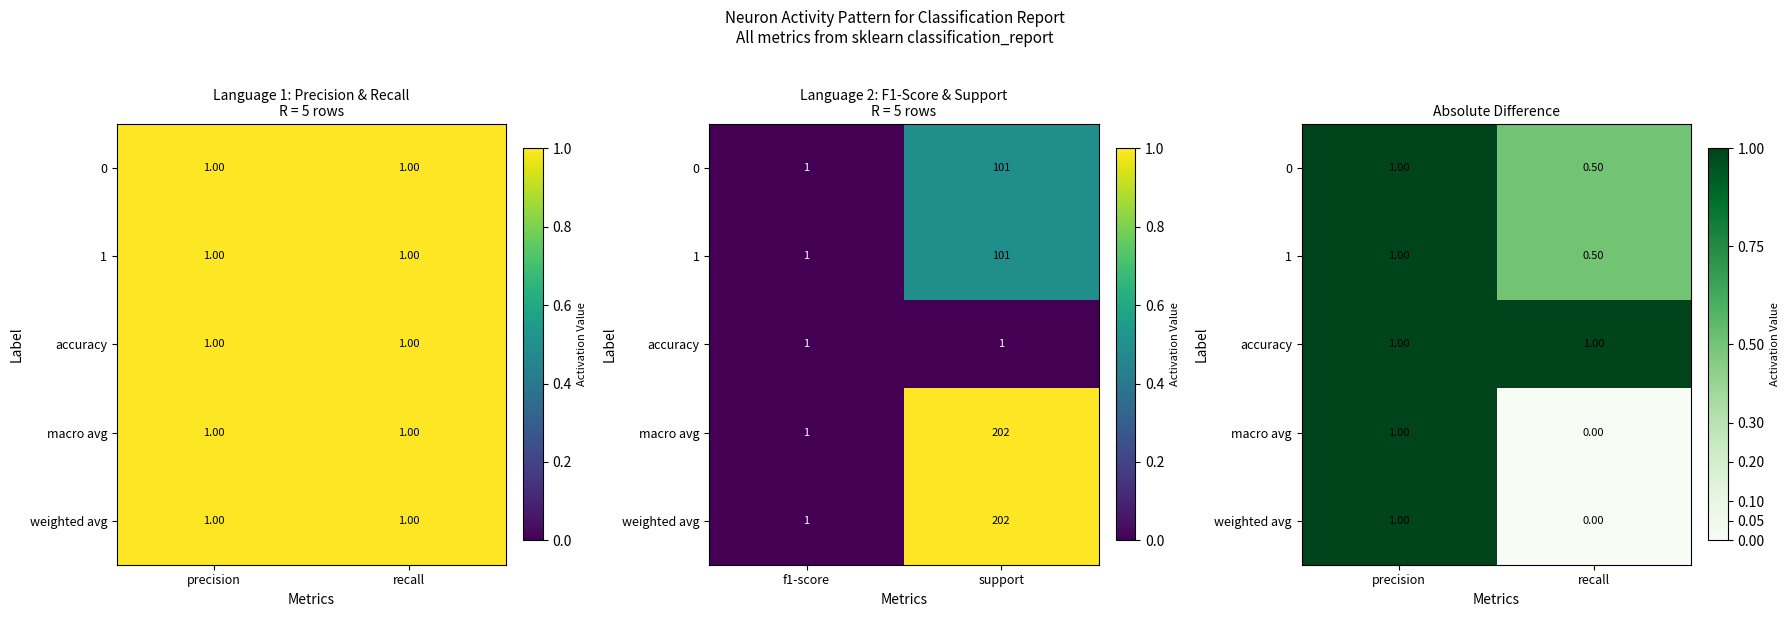

Which series has the largest range (max minus min)?

macro avg